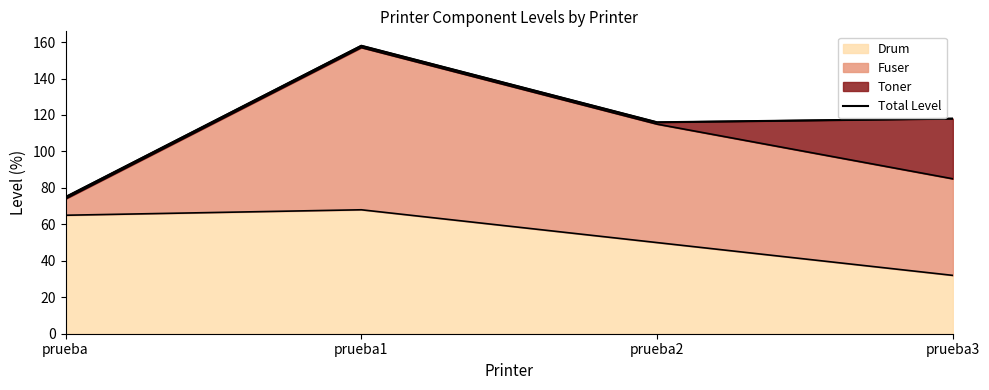

True or false: Drum has a value of 39 at prueba.

False